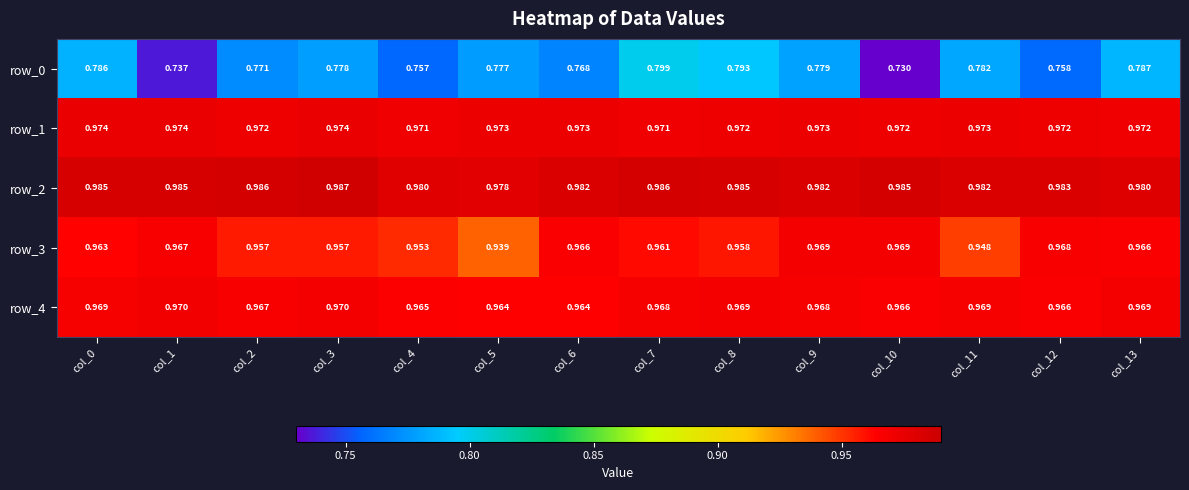

At col_9, list the series in order from largest to smallest.

row_2, row_1, row_3, row_4, row_0